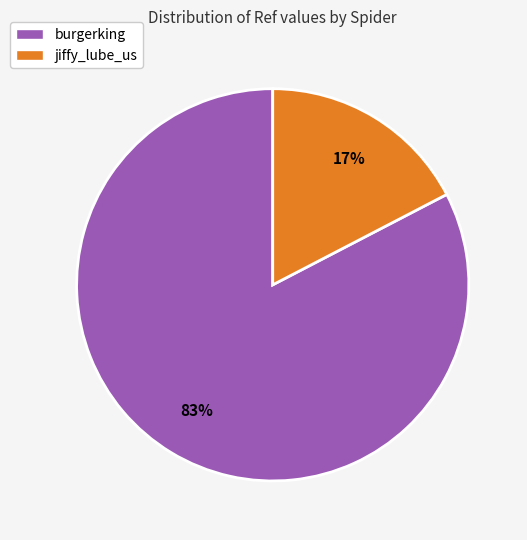

Between jiffy_lube_us and burgerking, which is larger?

burgerking